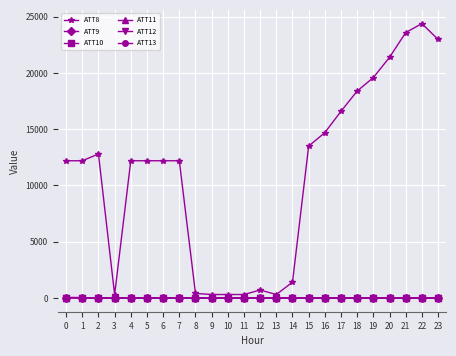

True or false: ATT12 has more than 1 points higher than both neighbors.

True